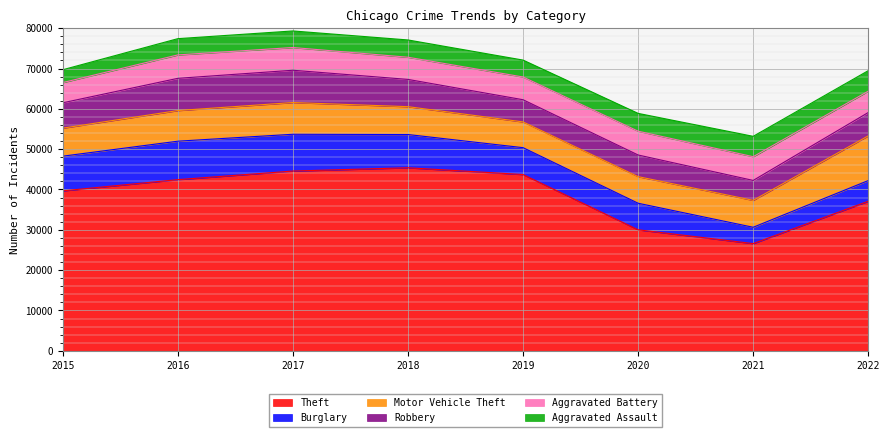

Reading left to right, list all the values displayed in this chart.

Theft: 39660	42444	44577	45390	43707	30004	26583	37084
Burglary: 8604	9538	9121	8243	6667	6588	4051	5135
Motor Vehicle Theft: 6953	7596	7869	6909	6384	6600	6671	11085
Robbery: 6286	7992	8008	6760	5504	5366	4944	5788
Aggravated Battery: 5015	5806	5638	5496	5637	5901	5883	5297
Aggravated Assault: 3186	4033	4107	4289	4197	4419	5056	5083